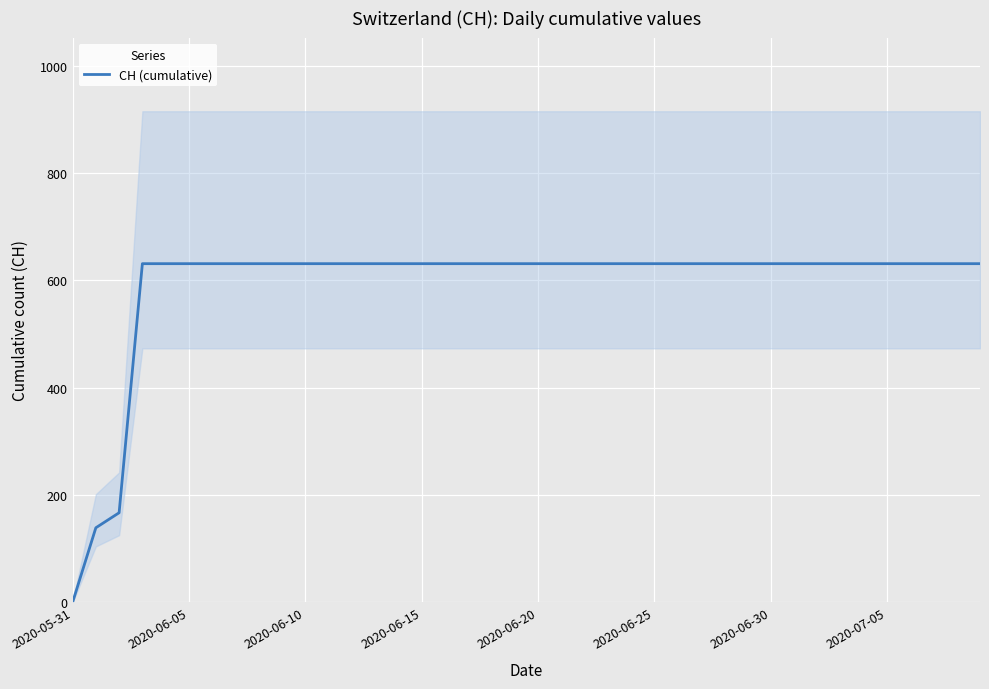

The CH (cumulative) series shows -239 at 2020-05-31. True or false?

False